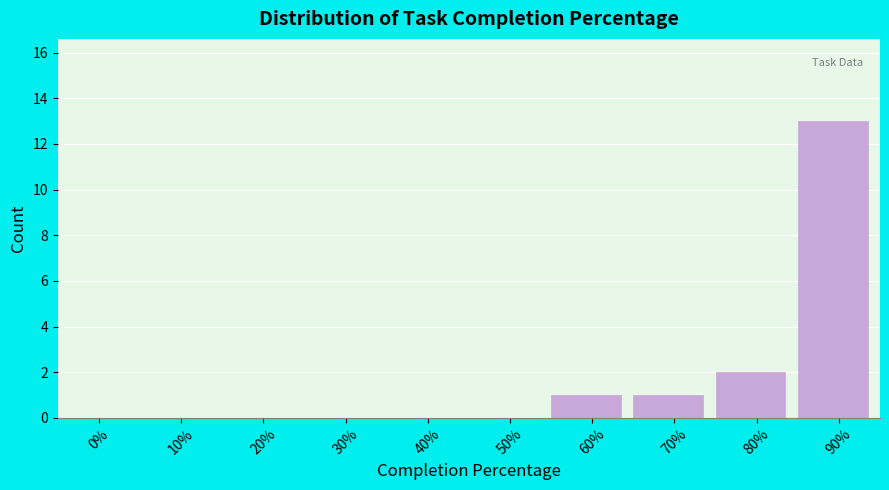

Reading right to left, extract all data points from this chart.

90%=13	80%=2	70%=1	60%=1	50%=0	40%=0	30%=0	20%=0	10%=0	0%=0